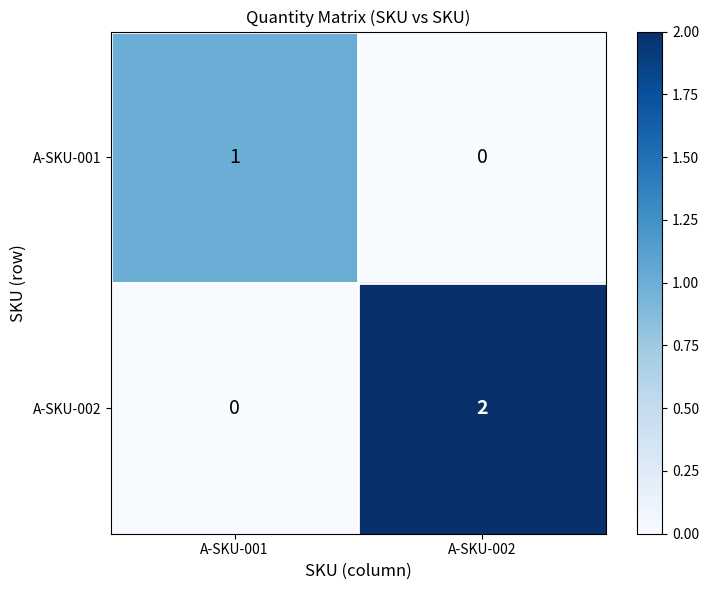

Rank the series at A-SKU-002 from lowest to highest value.

A-SKU-001, A-SKU-002